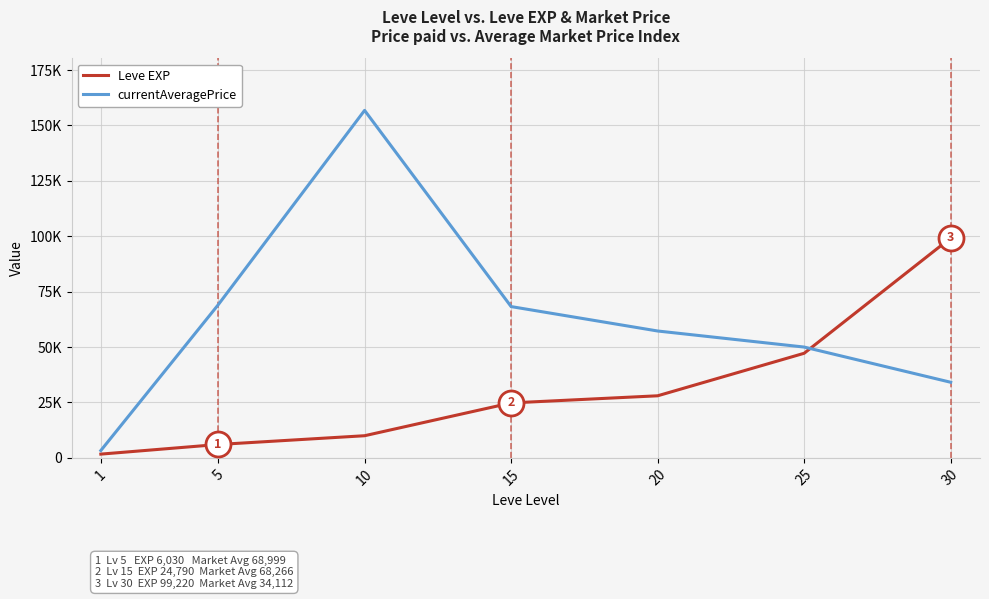

Reading left to right, extract all data points from this chart.

Leve EXP: 1690.0	6030.0	9990.0	24790.0	28010.0	47200.0	99220.0
currentAveragePrice: 3307.0	68999.5	156800.0	68266.7	57248.8	49999.0	34112.0